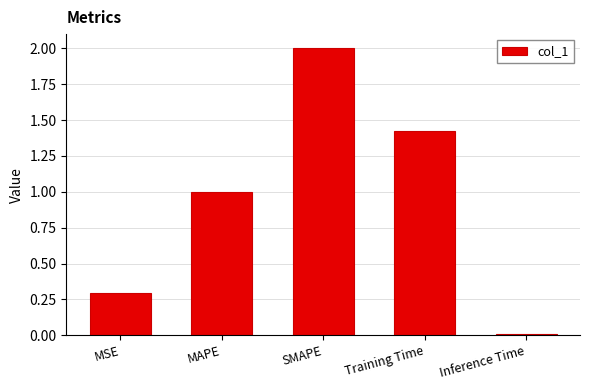

What is the sum of all values?

4.7